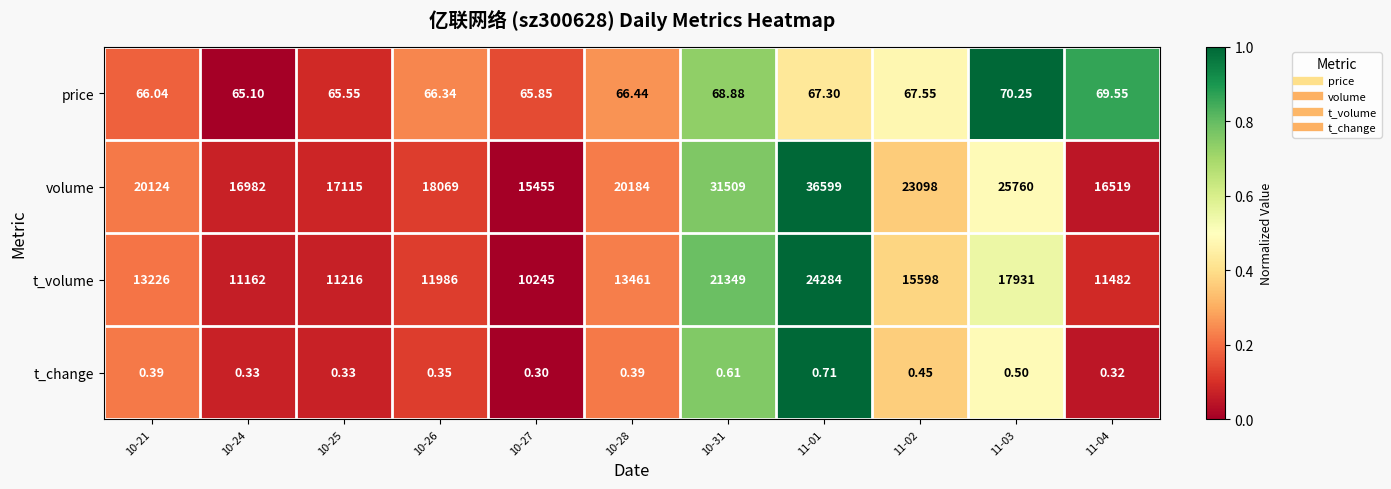

Which series has the largest total across all categories?

volume